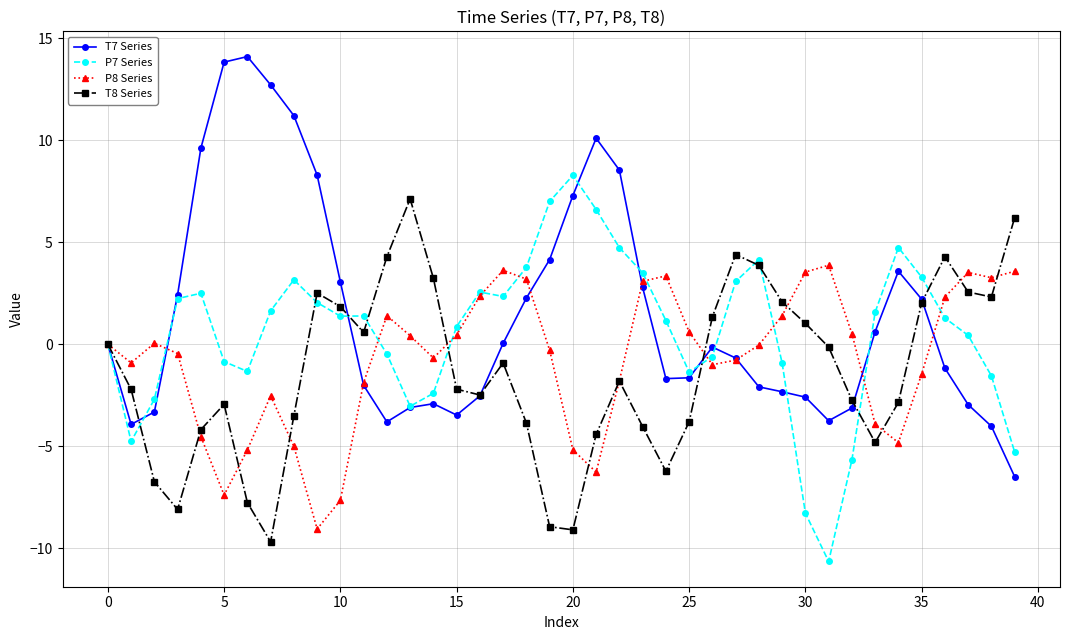

Which series has the largest range (max minus min)?

T7 Series